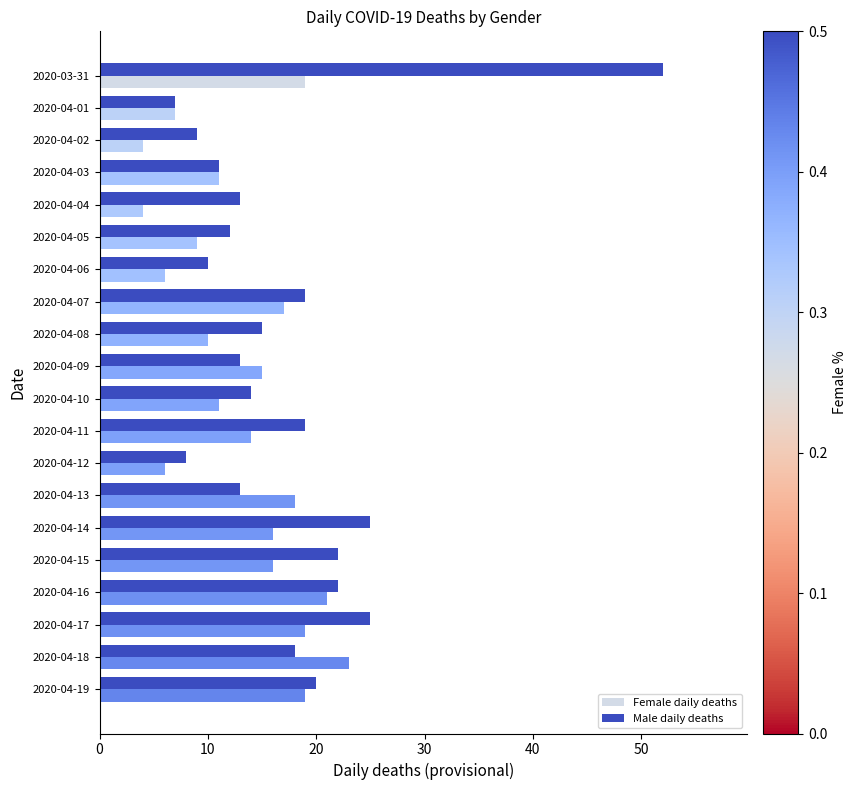

Which series has the largest total across all categories?

Male daily deaths